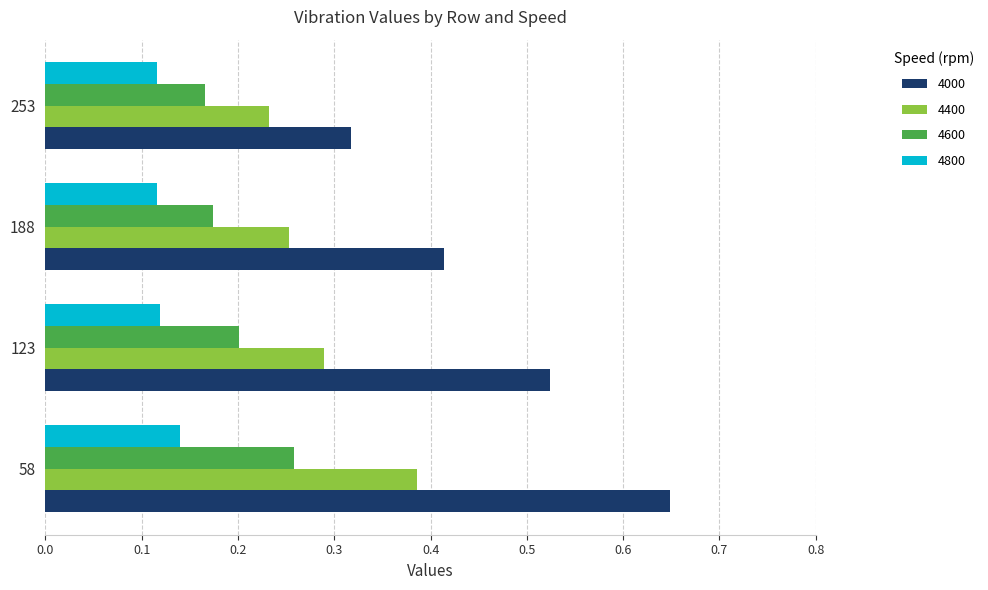

True or false: 4000 has a value of 0.9 at 58.

False